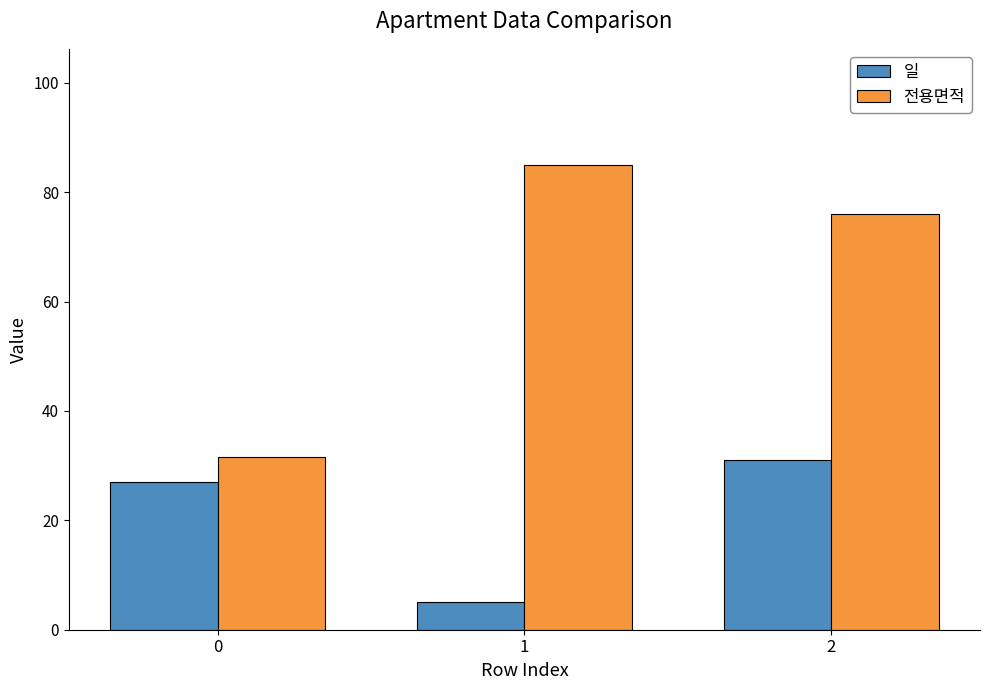

What is the average value of the 일 series?

21.0